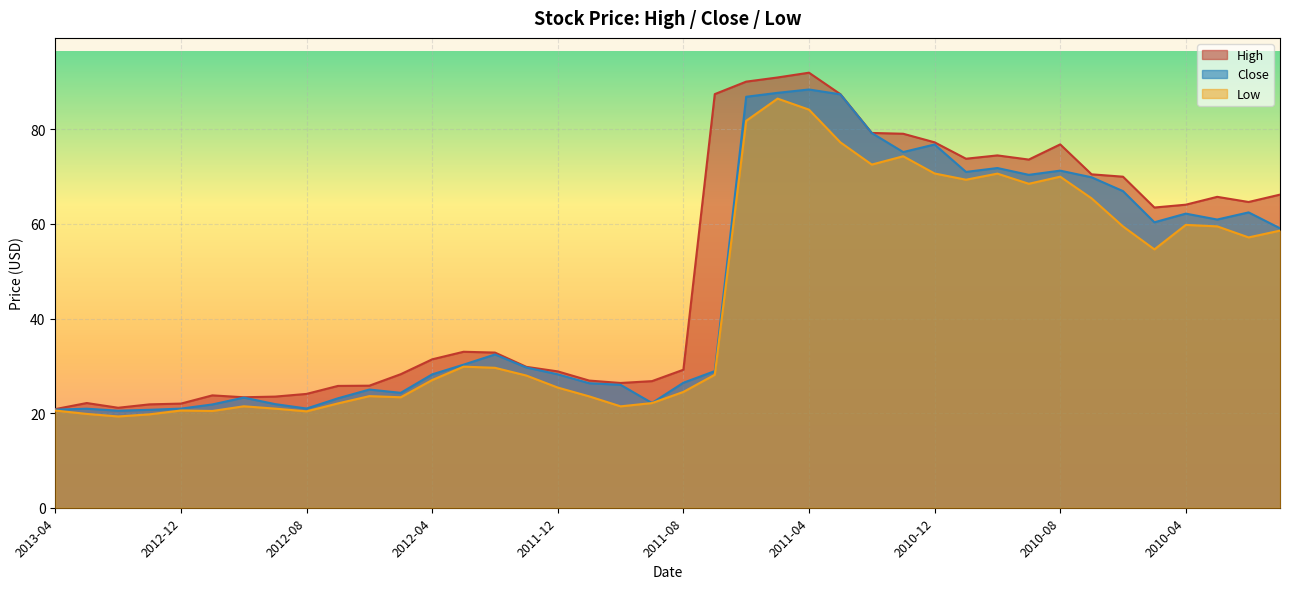

Reading left to right, list all the values displayed in this chart.

High: 2013-04=20.9	2013-03=22.1	2013-02=21.1	2013-01=21.9	2012-12=22.0	2012-11=23.8	2012-10=23.4	2012-09=23.5	2012-08=24.1	2012-07=25.8	2012-06=25.8	2012-05=28.2	2012-04=31.4	2012-03=33.0	2012-02=32.8	2012-01=29.8	2011-12=28.8	2011-11=26.9	2011-10=26.4	2011-09=26.8	2011-08=29.2	2011-07=87.5	2011-06=90.1	2011-05=91.0	2011-04=92.0	2011-03=87.4	2011-02=79.3	2011-01=79.1	2010-12=77.3	2010-11=73.8	2010-10=74.5	2010-09=73.6	2010-08=76.8	2010-07=70.5	2010-06=70.0	2010-05=63.5	2010-04=64.1	2010-03=65.7	2010-02=64.6	2010-01=66.2
Close: 2013-04=20.7	2013-03=20.9	2013-02=20.5	2013-01=20.7	2012-12=21.0	2012-11=21.8	2012-10=23.3	2012-09=21.9	2012-08=21.0	2012-07=23.1	2012-06=25.0	2012-05=24.3	2012-04=28.2	2012-03=30.3	2012-02=32.4	2012-01=29.6	2011-12=28.2	2011-11=26.3	2011-10=26.0	2011-09=22.2	2011-08=26.4	2011-07=28.9	2011-06=86.9	2011-05=87.7	2011-04=88.4	2011-03=87.4	2011-02=79.2	2011-01=75.2	2010-12=76.8	2010-11=71.0	2010-10=71.8	2010-09=70.4	2010-08=71.3	2010-07=69.9	2010-06=67.0	2010-05=60.4	2010-04=62.2	2010-03=60.9	2010-02=62.5	2010-01=59.1
Low: 2013-04=20.5	2013-03=19.8	2013-02=19.3	2013-01=19.8	2012-12=20.6	2012-11=20.5	2012-10=21.4	2012-09=21.0	2012-08=20.4	2012-07=22.1	2012-06=23.6	2012-05=23.4	2012-04=27.0	2012-03=29.8	2012-02=29.6	2012-01=27.9	2011-12=25.4	2011-11=23.6	2011-10=21.4	2011-09=22.1	2011-08=24.5	2011-07=28.1	2011-06=81.8	2011-05=86.5	2011-04=84.2	2011-03=77.3	2011-02=72.6	2011-01=74.3	2010-12=70.7	2010-11=69.4	2010-10=70.7	2010-09=68.5	2010-08=70.0	2010-07=65.4	2010-06=59.5	2010-05=54.6	2010-04=59.8	2010-03=59.5	2010-02=57.2	2010-01=58.6